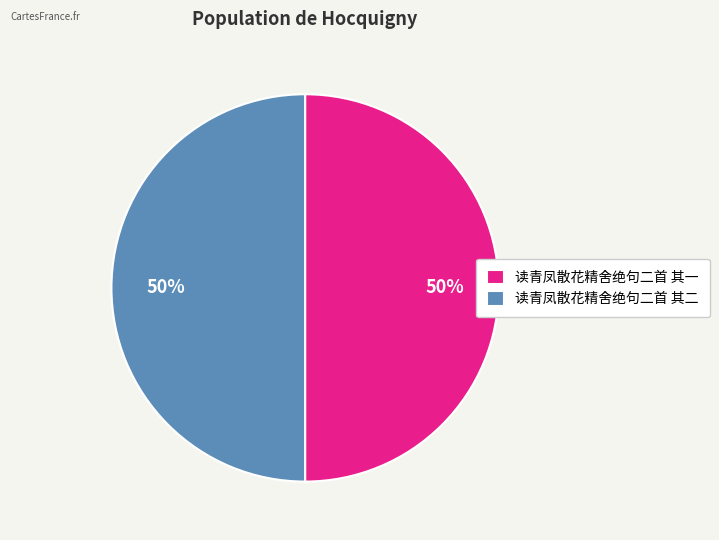

To the nearest percent, what is the combined percentage of 读青凤散花精舍绝句二首 其二 and 读青凤散花精舍绝句二首 其一?

100%